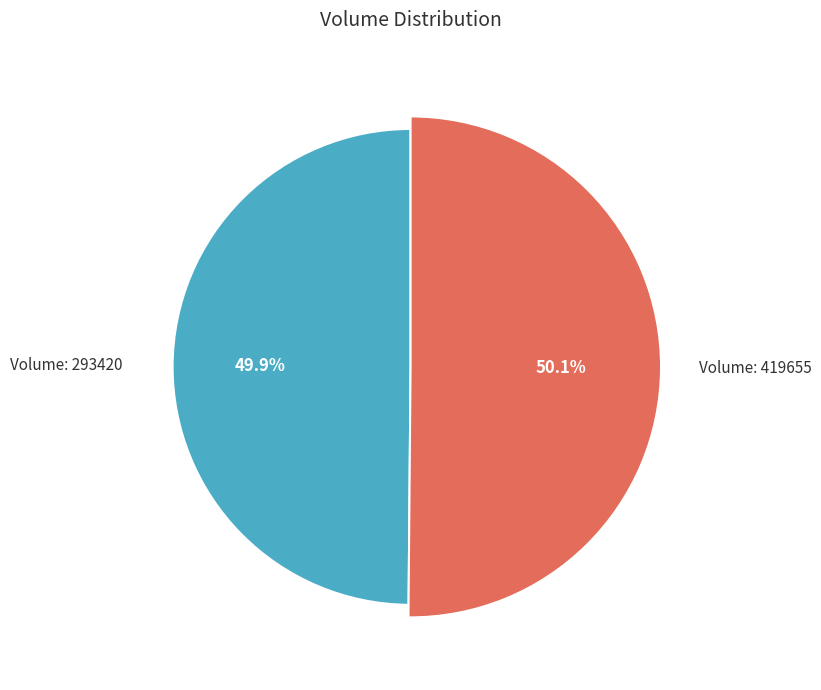

Which has a higher value, 419655 or 293420?

419655